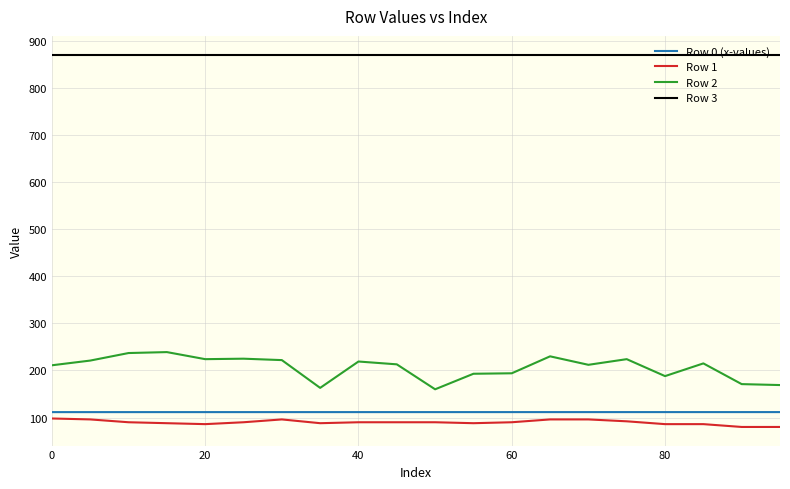

Which series has the widest spread of values?

Row 2